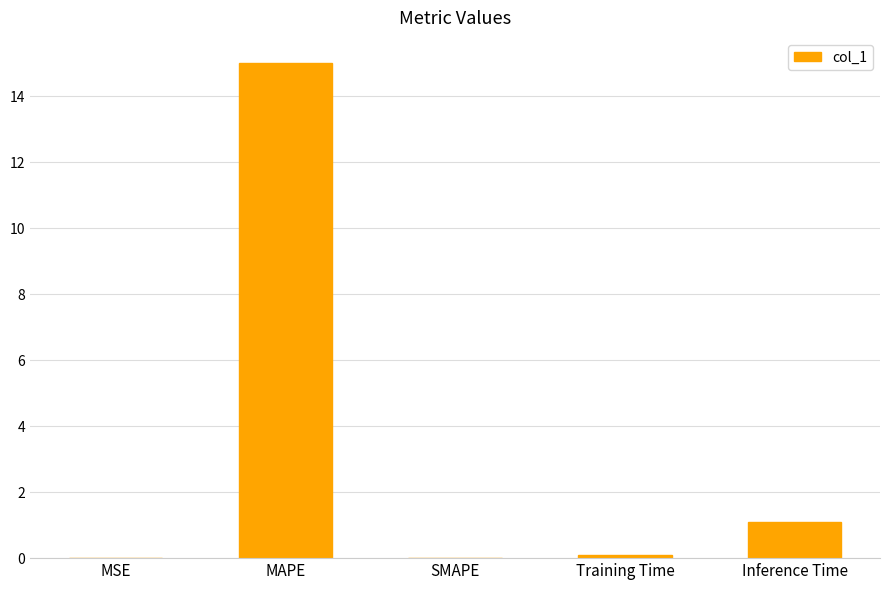

What is the sum of all values?

16.2